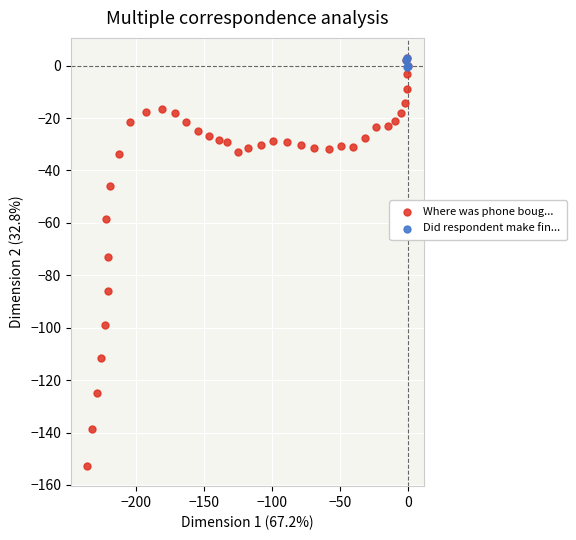

Which series contains the lowest Y value?

Where was phone boug...